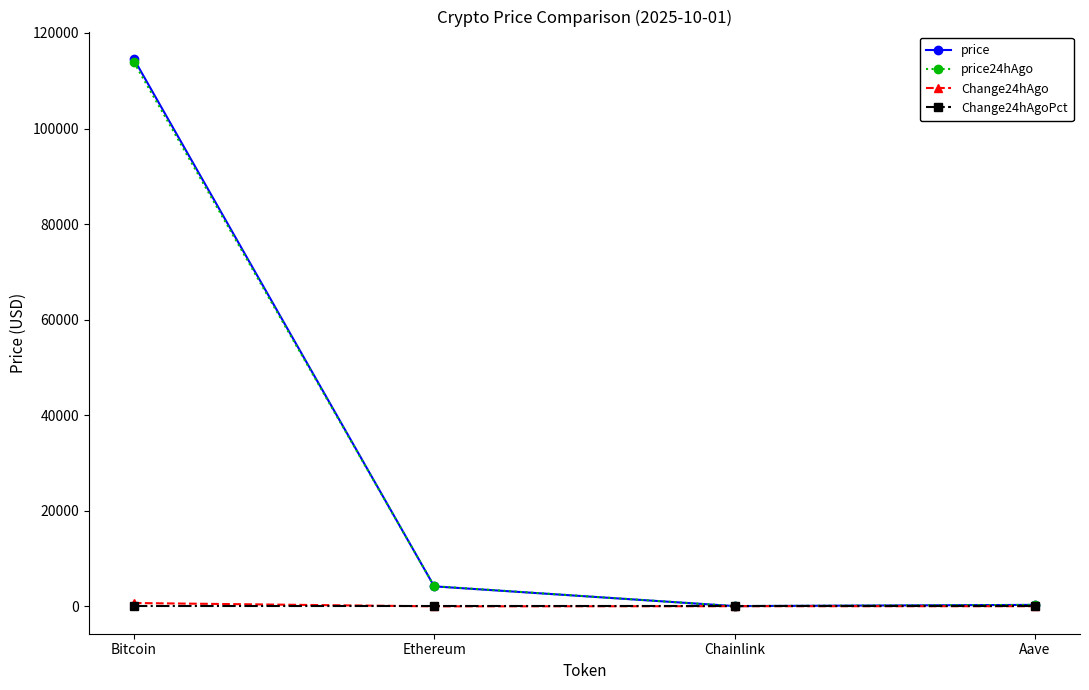

Is the value of price at Ethereum greater than the value of price24hAgo at Chainlink?

Yes